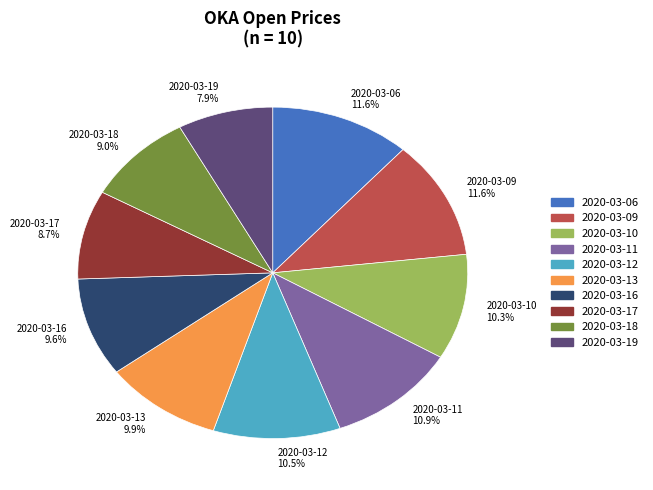

Is 2020-03-06 the majority of the pie?

No